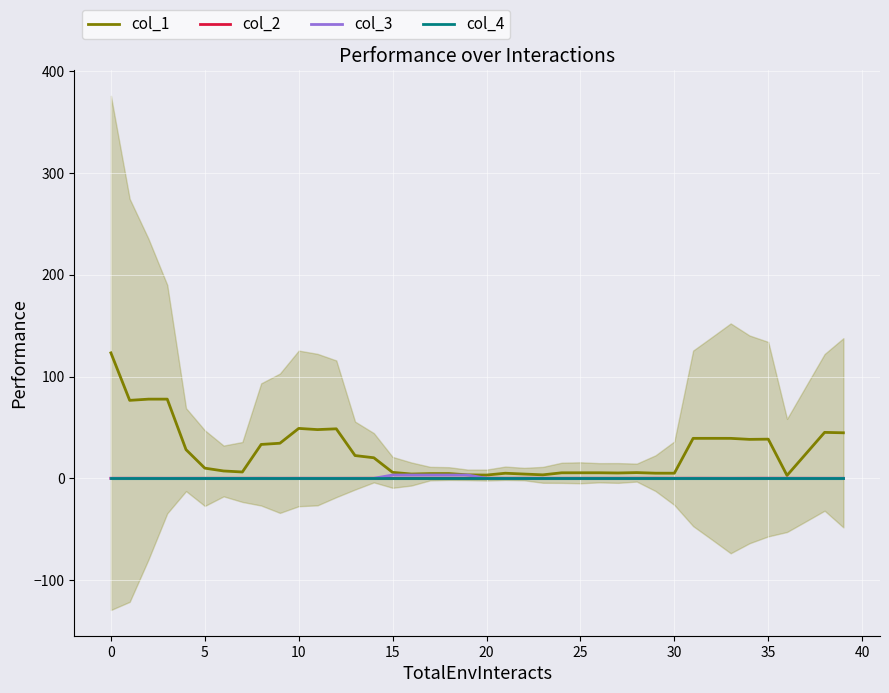

How many data points does each series have?

40